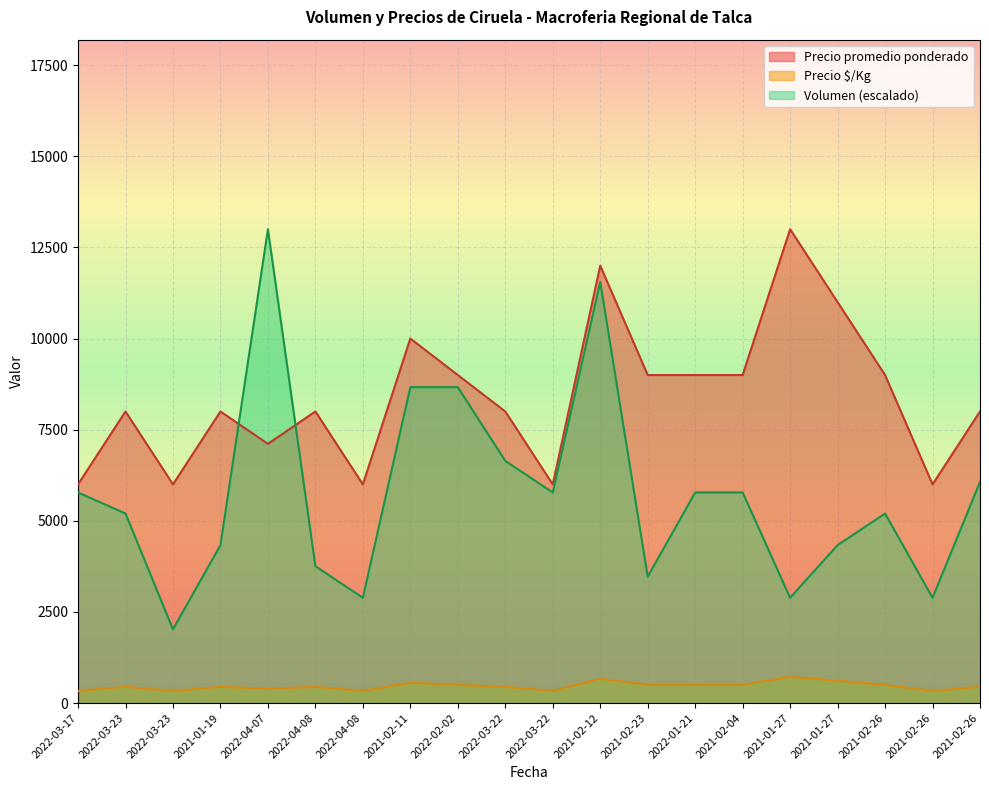

Reading right to left, extract all data points from this chart.

Volumen: 2021-02-26=6066.7	2021-02-26=2888.9	2021-02-26=5200.0	2021-01-27=4333.3	2021-01-27=2888.9	2021-02-04=5777.8	2022-01-21=5777.8	2021-02-23=3466.7	2021-02-12=11555.6	2022-03-22=5777.8	2022-03-22=6644.4	2022-02-02=8666.7	2021-02-11=8666.7	2022-04-08=2888.9	2022-04-08=3755.6	2022-04-07=13000.0	2021-01-19=4333.3	2022-03-23=2022.2	2022-03-23=5200.0	2022-03-17=5777.8
Precio $/Kg: 2021-02-26=444.0	2021-02-26=333.0	2021-02-26=500.0	2021-01-27=611.0	2021-01-27=722.0	2021-02-04=500.0	2022-01-21=500.0	2021-02-23=500.0	2021-02-12=667.0	2022-03-22=333.0	2022-03-22=444.0	2022-02-02=500.0	2021-02-11=556.0	2022-04-08=333.0	2022-04-08=444.0	2022-04-07=395.0	2021-01-19=444.0	2022-03-23=333.0	2022-03-23=444.0	2022-03-17=333.0
Precio promedio ponderado: 2021-02-26=8000.0	2021-02-26=6000.0	2021-02-26=9000.0	2021-01-27=11000.0	2021-01-27=13000.0	2021-02-04=9000.0	2022-01-21=9000.0	2021-02-23=9000.0	2021-02-12=12000.0	2022-03-22=6000.0	2022-03-22=8000.0	2022-02-02=9000.0	2021-02-11=10000.0	2022-04-08=6000.0	2022-04-08=8000.0	2022-04-07=7111.0	2021-01-19=8000.0	2022-03-23=6000.0	2022-03-23=8000.0	2022-03-17=6000.0